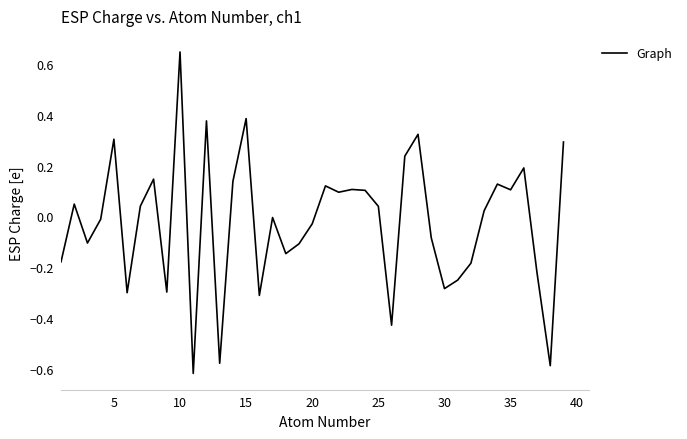

What is the difference between the maximum and minimum values?

1.3